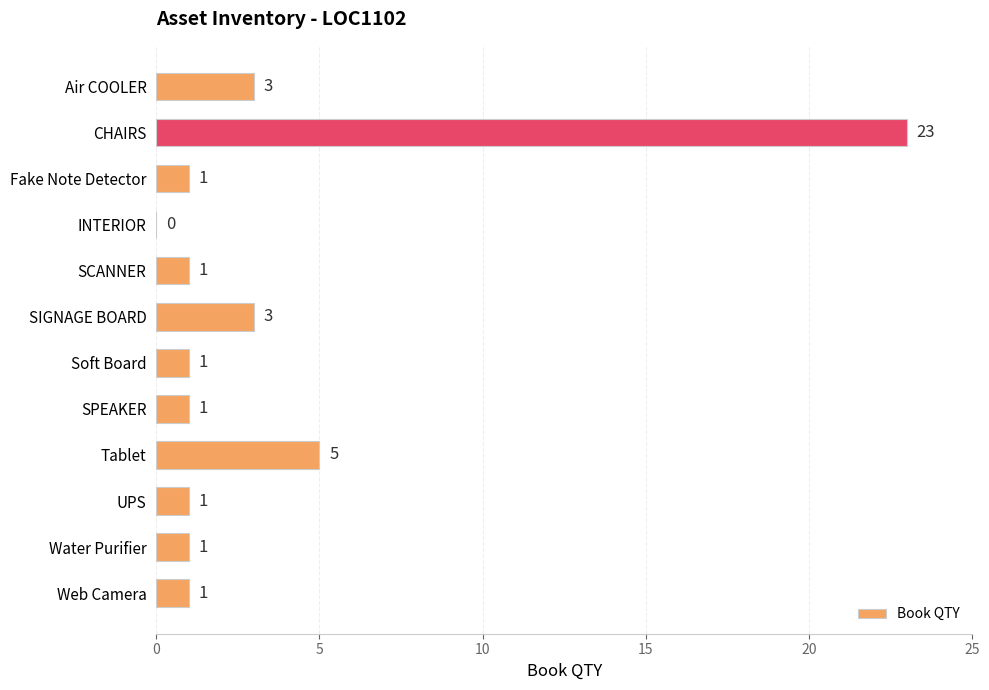

What is the change in value from SPEAKER to Tablet?

+4